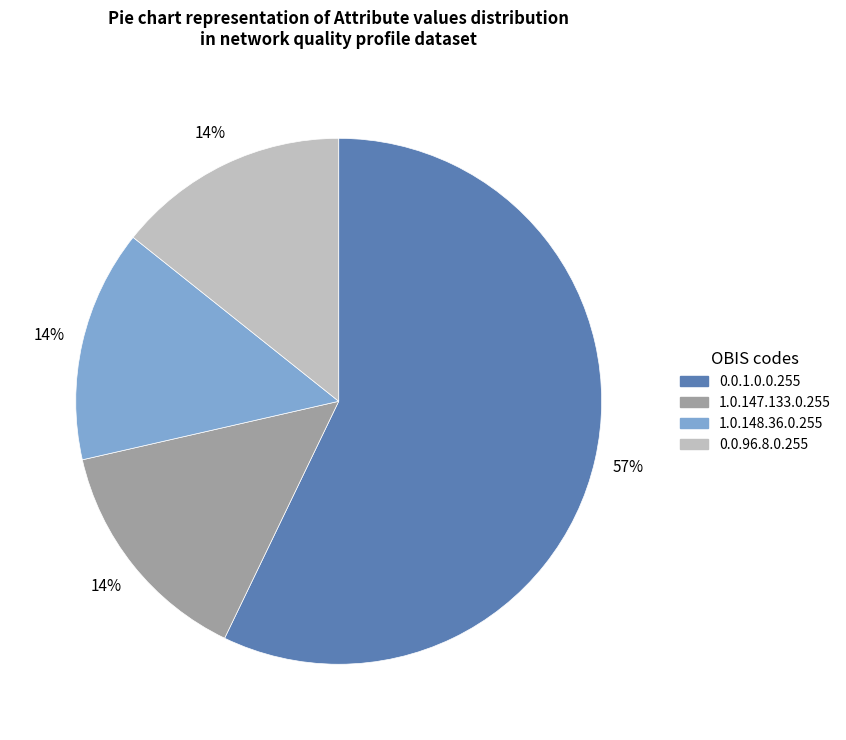

Is there any slice that represents more than half of the pie?

Yes